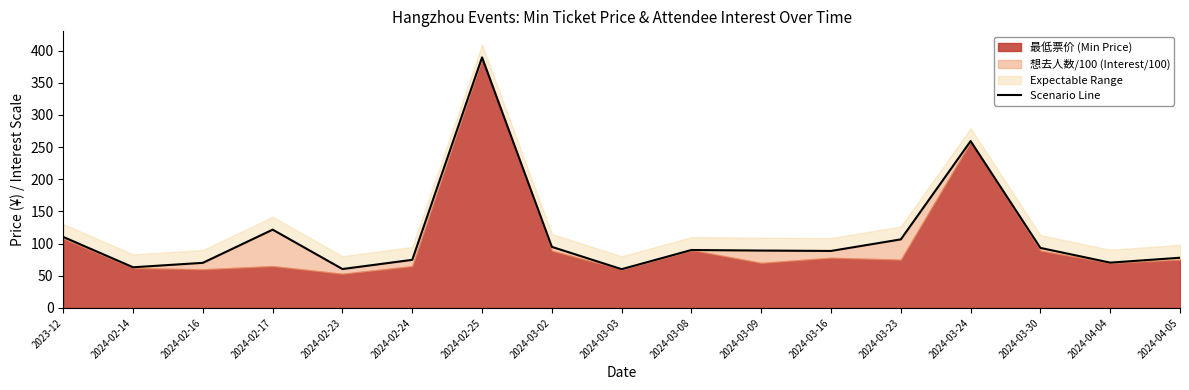

True or false: the data shows 142.0 at 2024-03-08.

False